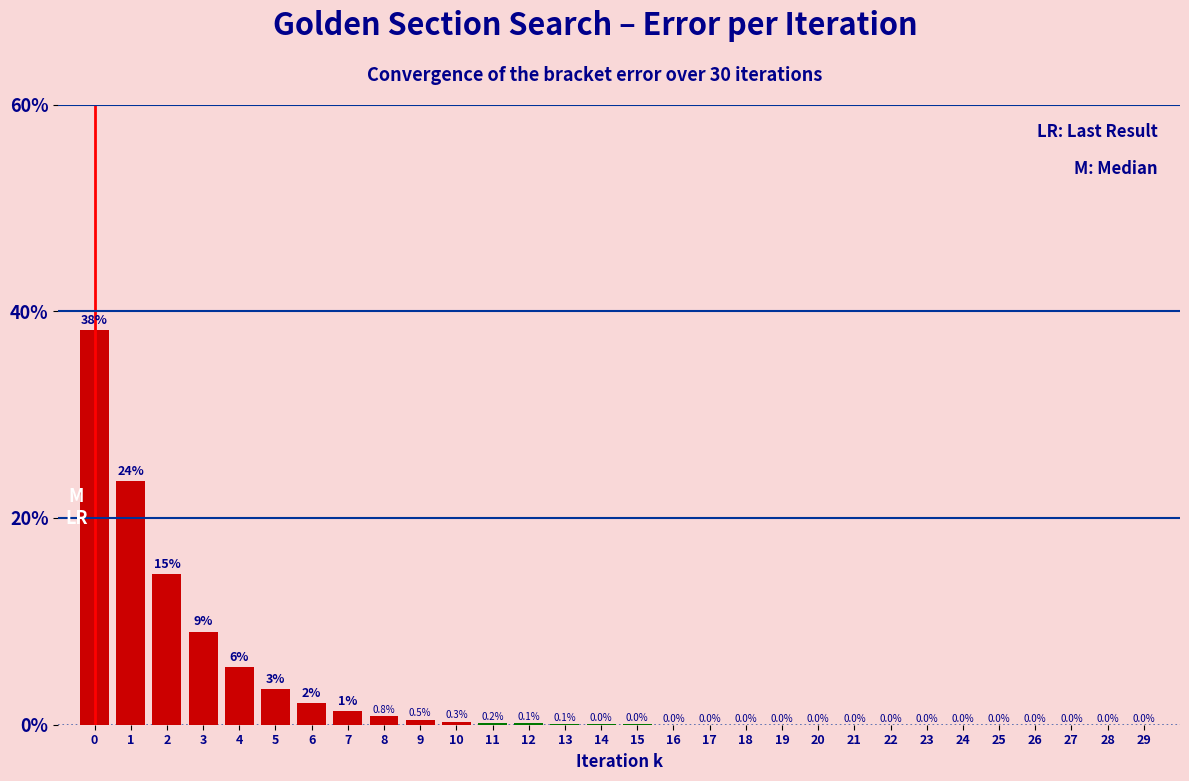

What is the change in value from 2 to 22?

-14.6